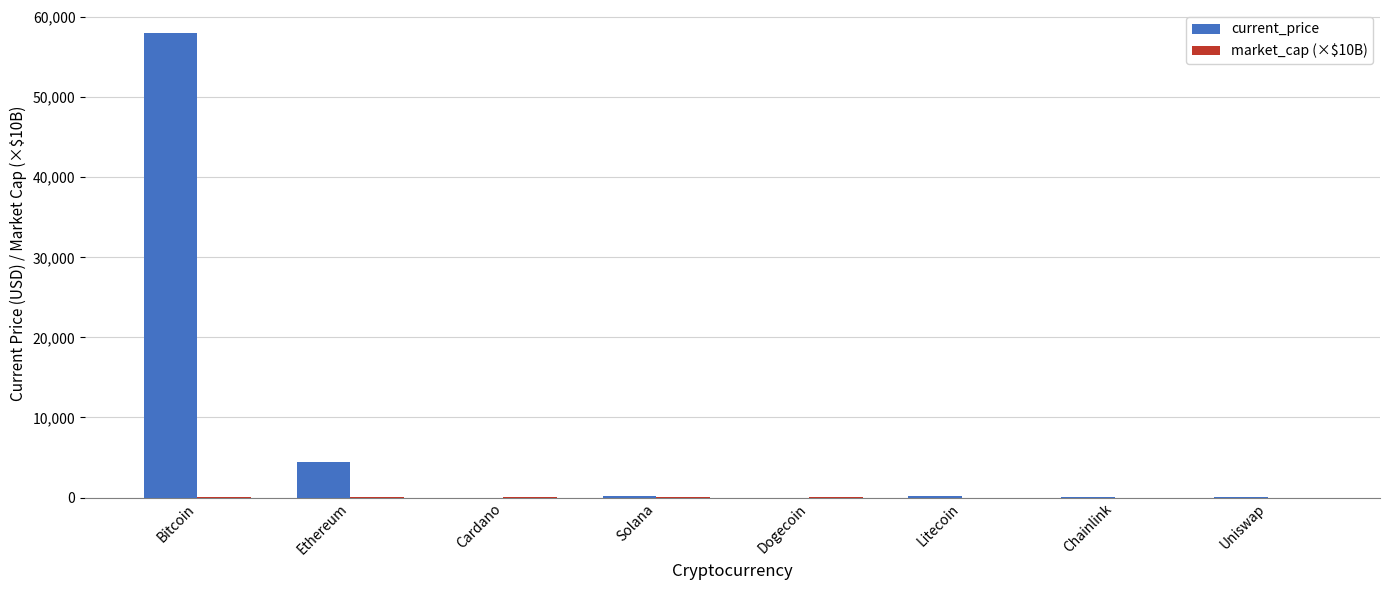

True or false: current_price has a value of 4437.7 at Ethereum.

True